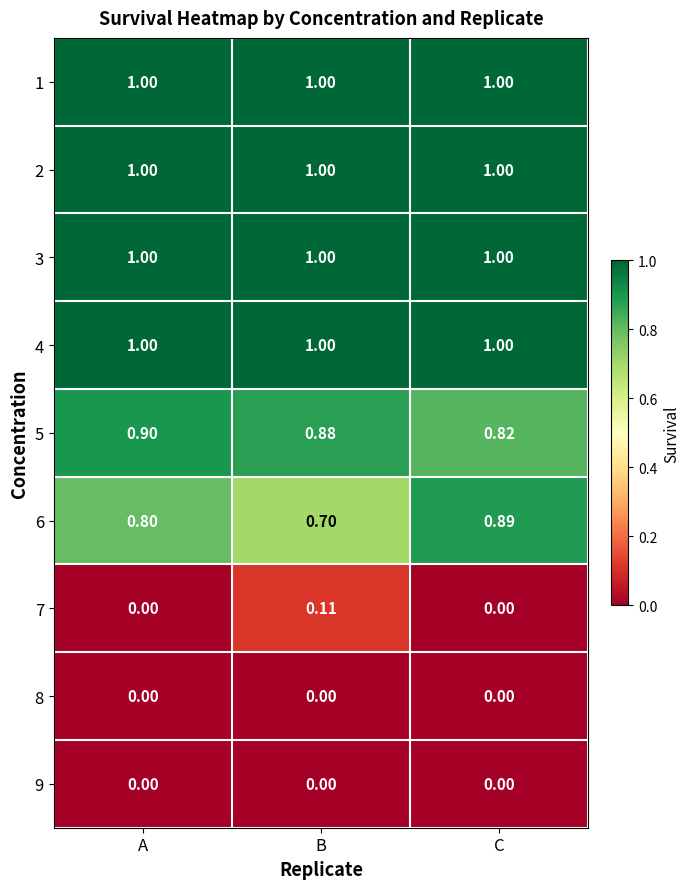

Which series changed the most between B and C?

6